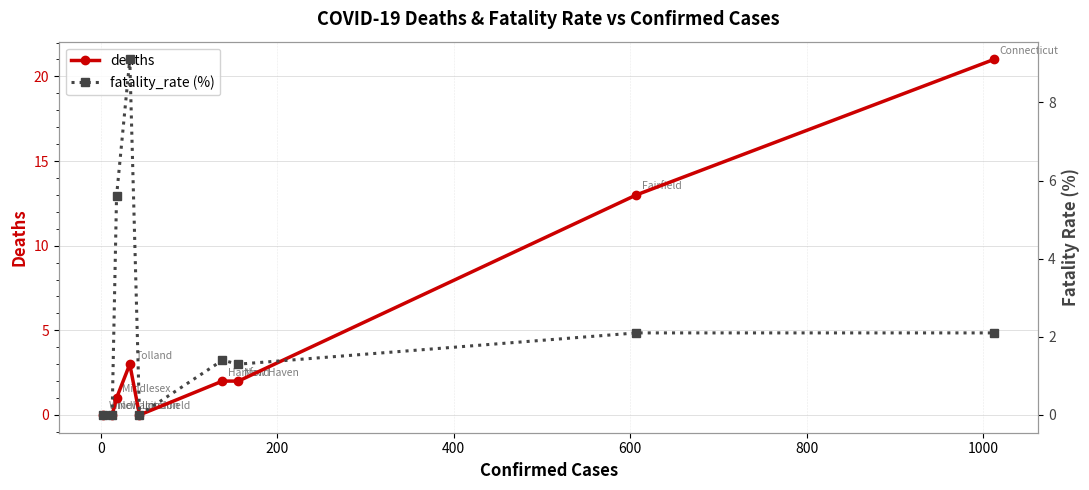

True or false: deaths has more than 2 points higher than both neighbors.

False